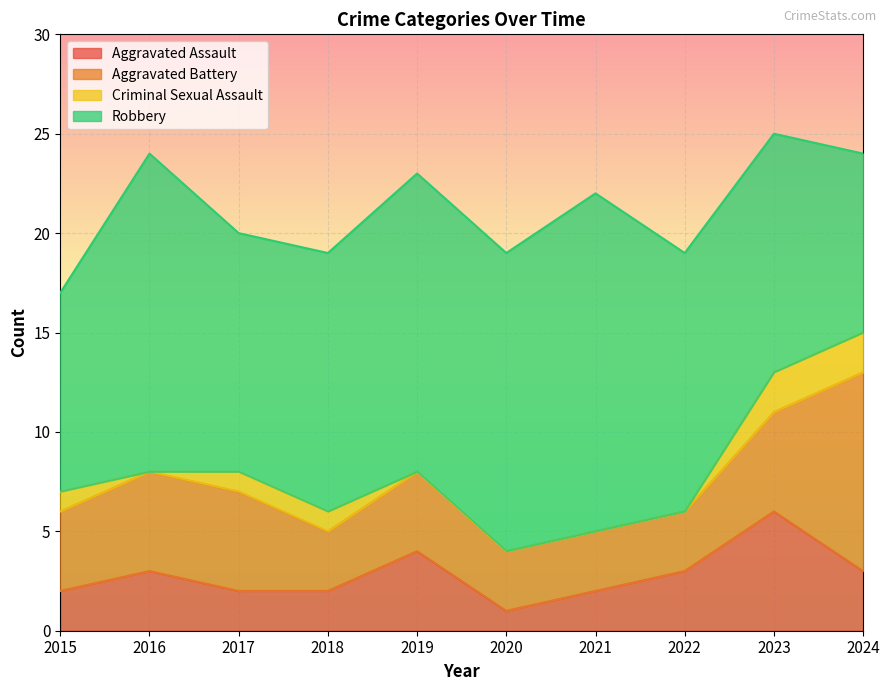

The Aggravated Battery series shows 3 at 2020. True or false?

True